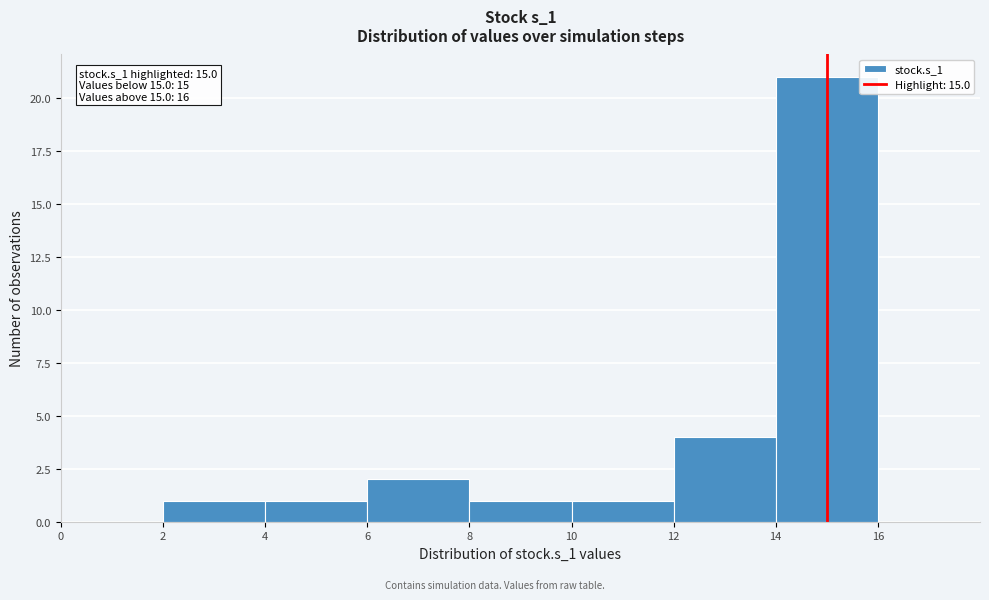

Which range on the x-axis has the tallest bar?

14 to 16